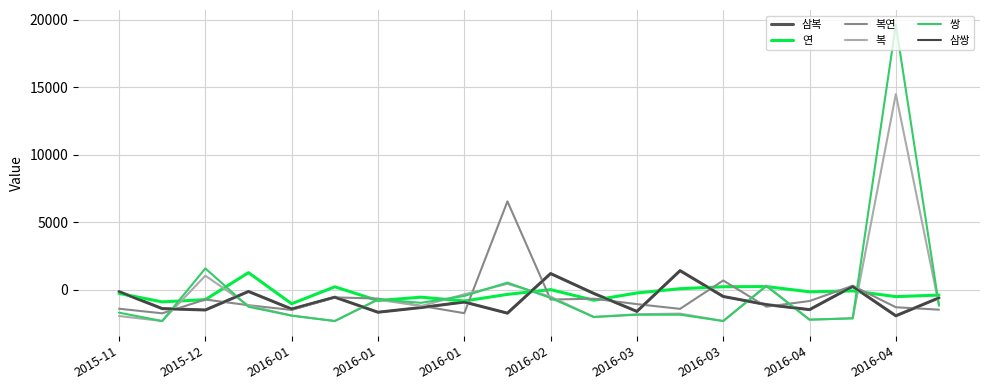

Is this an area chart (filled region under the line)?

No